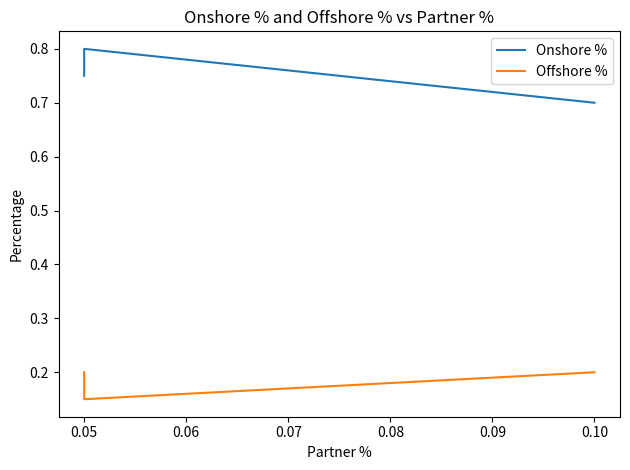

Between 0.10 and 0.05, which is larger?

0.05